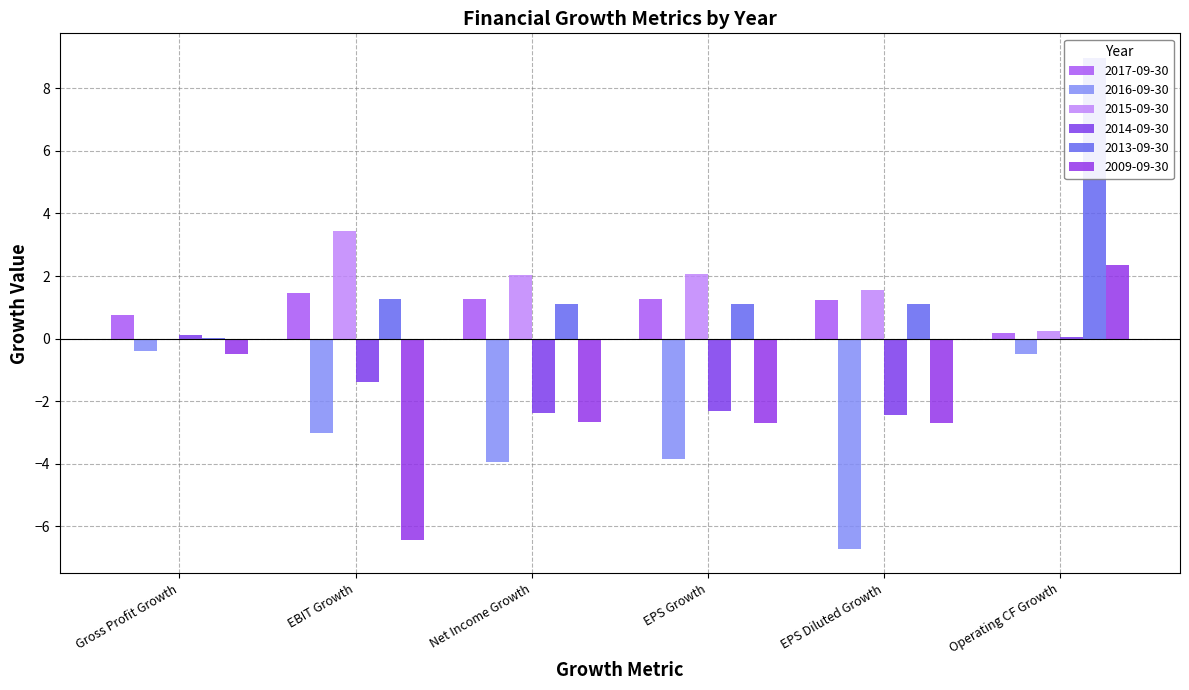

What is the sum of the 2016-09-30 values at EPS Diluted Growth and Operating CF Growth?

-7.2